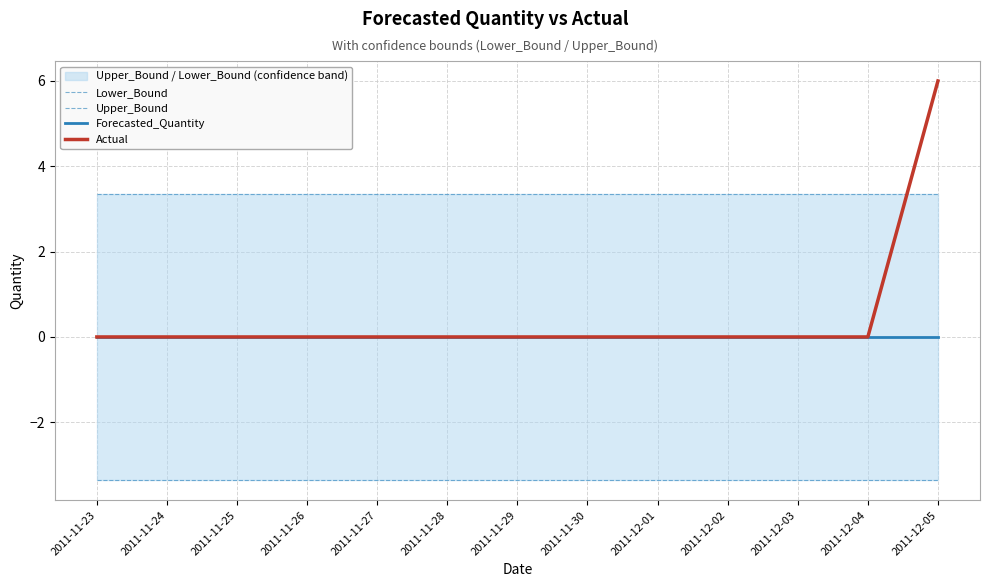

What position from the right is 2011-11-29?

7